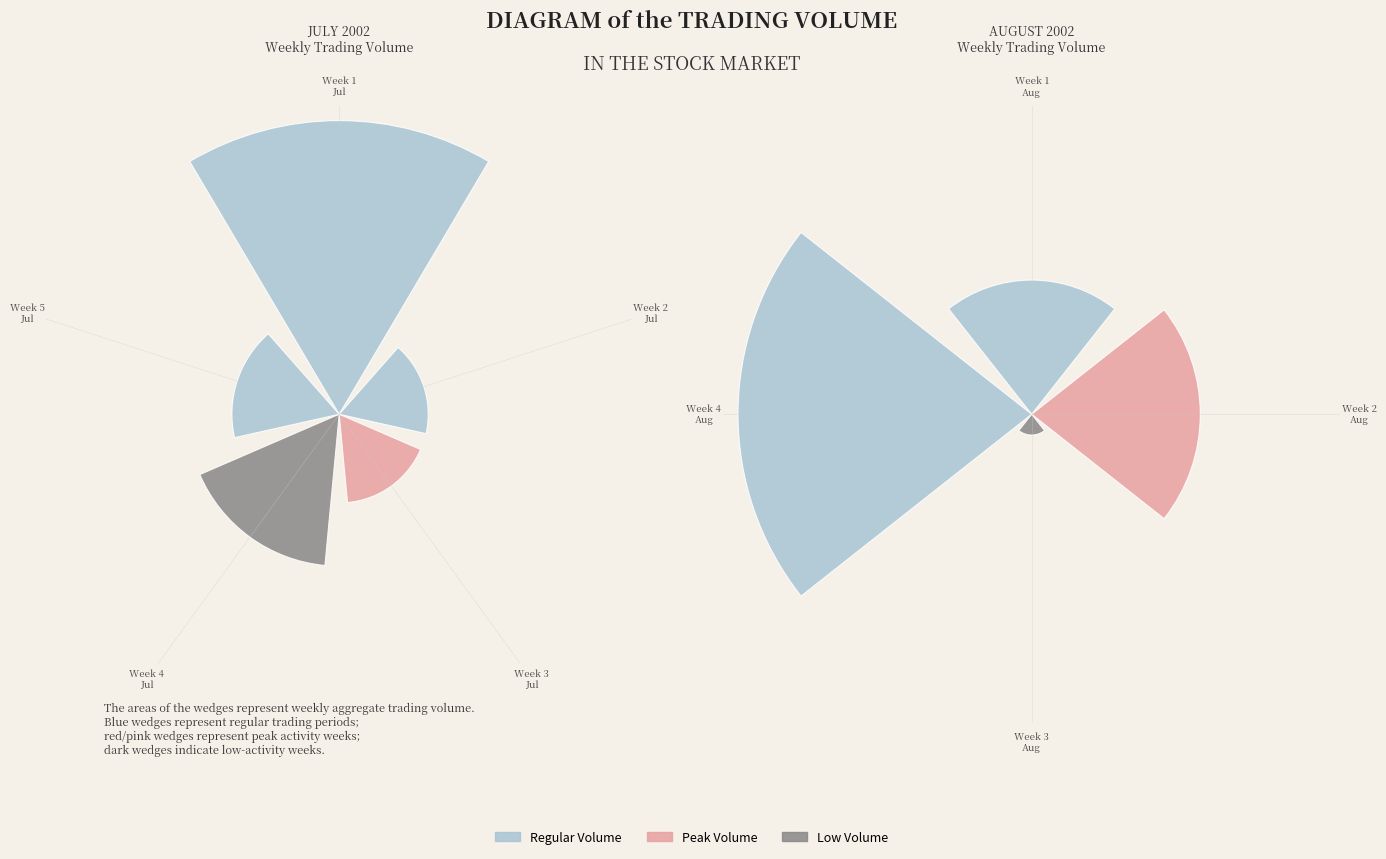

What is the change in value from 2002-07-23 to 2002-08-02?

-34770